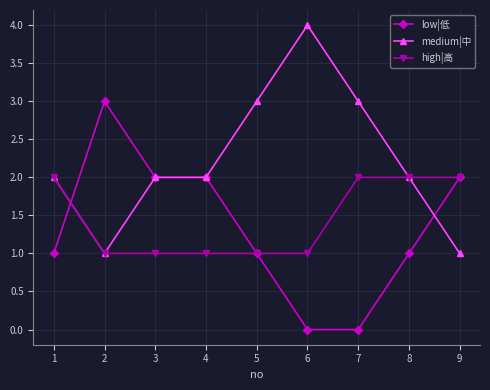

Which series has the largest total across all categories?

medium|中